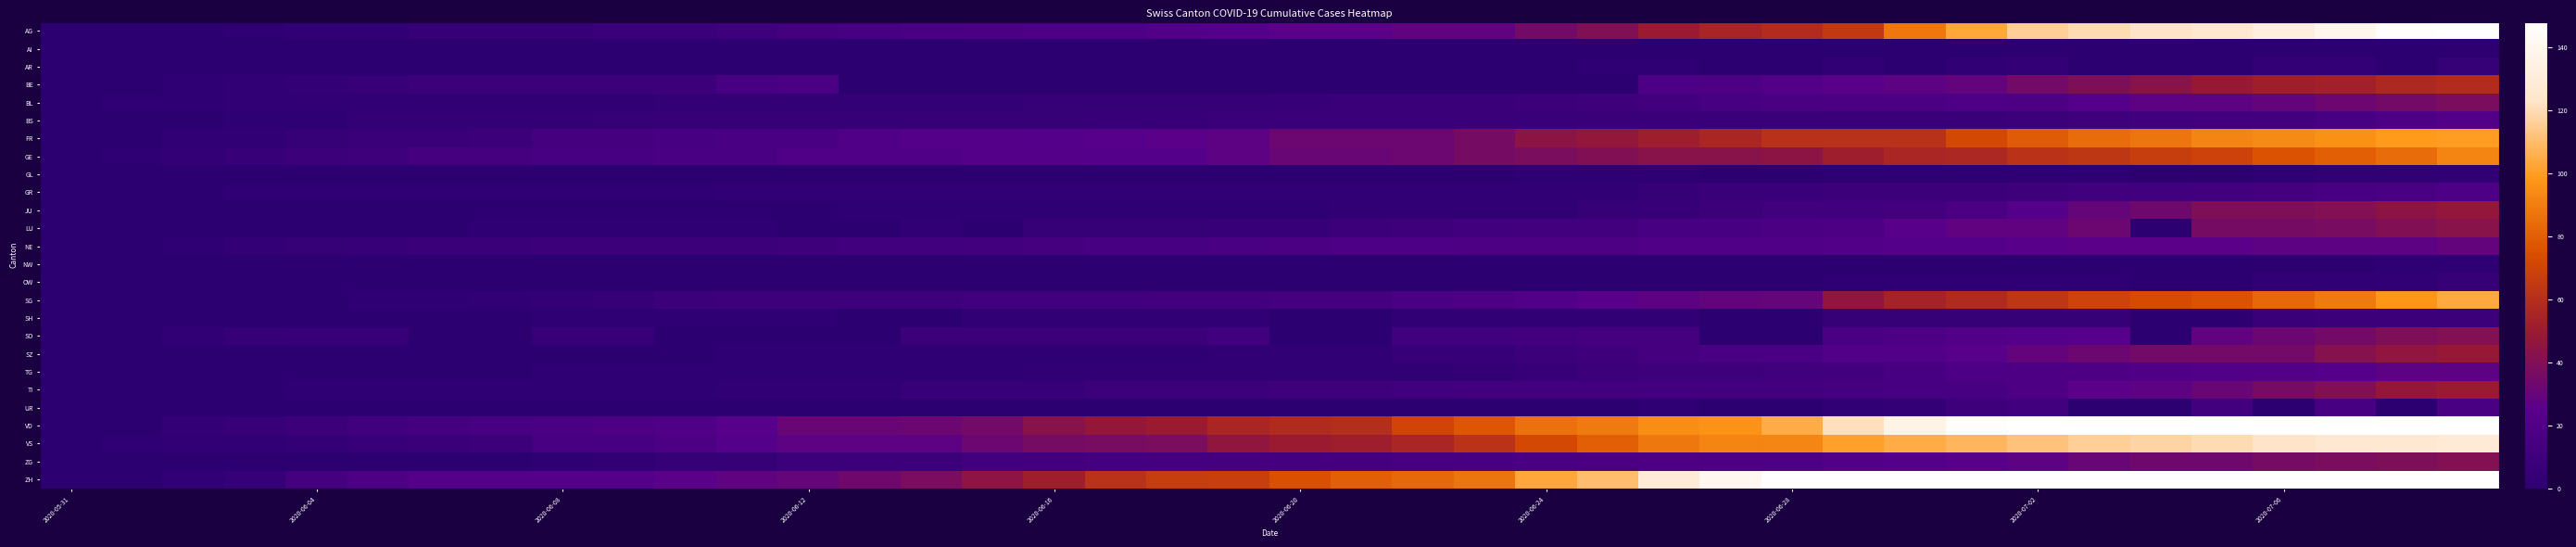

Reading left to right, transcribe all the data shown in this chart.

AG: 0	0	0	1	3	3	5	5	5	7	7	10	13	14	16	17	18	18	21	23	26	26	28	28	35	40	50	55	59	65	88	103	116	120	123	125	132	140	147	153
AI: 0	0	0	0	0	0	0	0	0	0	0	0	0	0	0	0	0	0	0	0	0	0	0	0	0	0	0	0	0	0	0	0	0	0	0	0	0	0	0	0
AR: 0	0	0	0	0	0	0	0	0	0	0	0	0	0	0	0	0	0	0	0	0	0	0	0	0	1	1	0	0	2	0	3	4	0	0	0	4	4	0	5
BE: 0	0	1	2	4	6	8	8	8	9	9	14	17	0	0	0	0	0	0	0	0	0	0	0	0	0	18	19	21	25	27	29	35	39	43	49	52	53	57	59
BL: 0	1	1	2	2	3	3	3	3	3	4	4	4	4	4	4	5	5	5	5	6	7	7	7	9	10	12	14	16	17	17	18	19	23	27	27	29	32	35	38
BS: 0	0	0	1	1	4	4	4	4	5	5	5	5	5	5	5	5	6	6	7	7	7	7	7	7	7	7	7	7	7	7	7	8	10	11	12	12	15	18	21
FR: 0	0	2	3	5	7	7	9	13	13	15	16	16	20	22	22	23	24	26	27	32	32	32	36	44	47	52	56	61	61	61	72	79	84	87	92	94	96	99	100
GE: 0	1	4	6	8	10	13	13	14	14	16	16	20	20	20	22	22	23	23	27	31	31	32	36	38	40	43	43	44	52	56	57	62	64	67	69	76	80	84	92
GL: 0	0	0	0	0	0	0	0	0	0	0	0	0	0	0	0	0	0	0	0	0	0	0	0	1	1	1	0	0	1	1	1	1	1	0	0	1	2	2	3
GR: 0	0	0	1	1	1	1	1	1	1	1	2	2	2	2	2	2	2	2	2	2	2	3	3	3	3	5	7	7	8	9	9	10	11	11	12	13	14	16	18
JU: 0	0	0	0	0	0	0	0	0	0	0	0	0	1	1	1	1	1	1	1	1	3	3	3	3	5	6	9	11	11	12	17	22	30	33	39	39	41	44	47
LU: 0	0	0	0	0	0	0	1	1	1	1	1	0	0	3	0	5	5	5	6	6	9	10	11	12	12	14	14	17	19	25	28	28	32	0	36	36	37	40	43
NE: 0	0	1	4	5	6	7	7	9	9	9	9	10	11	11	12	13	14	14	16	17	18	18	19	19	19	20	20	20	21	23	23	25	26	26	26	27	27	27	29
NW: 0	0	0	0	0	0	0	0	0	0	0	0	0	0	0	0	0	0	0	0	0	0	0	0	0	0	0	0	0	0	0	0	0	0	0	0	0	0	1	1
OW: 0	0	0	0	0	0	0	0	0	0	0	0	0	0	0	0	0	0	0	0	0	0	0	0	0	0	0	0	0	1	1	1	1	1	0	0	2	2	2	5
SG: 0	0	0	0	0	1	1	2	4	5	8	10	10	10	10	11	11	11	12	12	13	13	16	19	21	25	27	29	30	46	54	58	64	70	73	76	83	89	98	104
SH: 0	0	0	0	0	0	0	0	1	1	1	1	1	0	0	3	3	3	3	3	0	0	3	3	3	3	3	0	0	5	5	5	5	5	0	0	7	8	8	8
SO: 0	0	3	5	6	6	0	0	6	6	0	0	0	0	8	8	8	9	9	11	0	0	11	11	12	13	13	0	0	16	19	21	23	24	0	28	32	35	39	41
SZ: 0	0	0	0	0	0	0	0	0	0	0	1	1	1	1	1	1	1	1	2	2	2	6	6	9	10	13	16	16	21	21	25	29	32	35	35	35	42	46	49
TG: 0	0	0	0	0	0	0	0	1	1	1	1	1	1	1	1	2	2	2	2	2	2	3	4	6	8	10	10	11	12	15	18	19	19	20	21	21	23	27	27
TI: 0	0	0	0	1	1	1	1	1	1	1	2	2	3	6	6	6	8	9	9	10	10	11	12	12	12	12	12	12	13	14	14	19	26	27	31	36	40	48	50
UR: 0	0	0	0	0	0	0	0	0	0	0	0	0	0	0	0	0	0	0	0	0	0	0	0	0	0	1	0	0	2	4	10	11	0	0	12	0	14	0	16
VD: 0	0	4	6	9	11	13	15	16	19	20	24	31	31	32	35	43	48	50	56	58	60	71	77	86	89	95	97	105	121	137	146	171	184	187	194	207	223	238	250
VS: 0	1	2	2	4	6	7	9	14	15	19	23	27	27	27	32	36	37	38	46	50	52	56	62	72	80	88	92	93	101	105	108	112	116	118	120	123	126	126	128
ZG: 0	0	0	0	0	0	0	0	1	3	5	5	9	9	9	11	12	13	13	13	13	13	14	14	16	17	19	19	19	21	23	25	27	31	33	33	36	38	39	41
ZH: 0	0	2	5	13	19	23	23	23	23	26	28	30	33	38	45	52	62	67	68	75	80	83	87	103	110	129	141	152	161	189	237	293	316	329	337	356	382	405	424